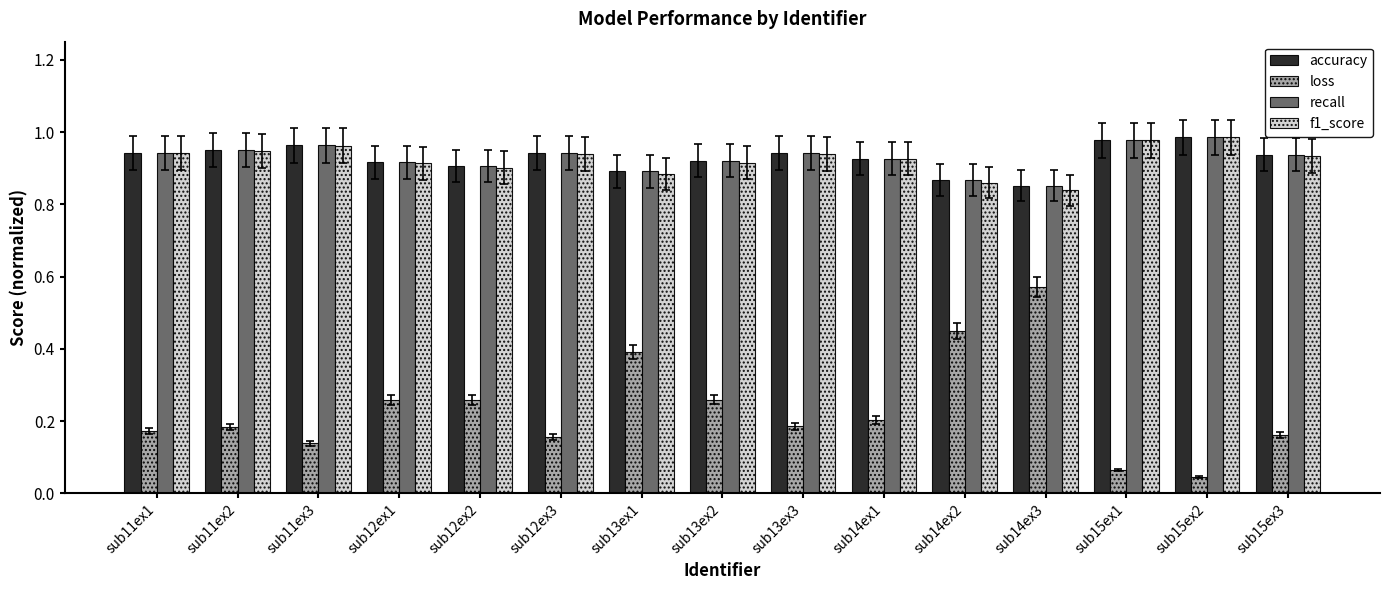

Is it true that recall equals 0.9 at sub12ex1?

True